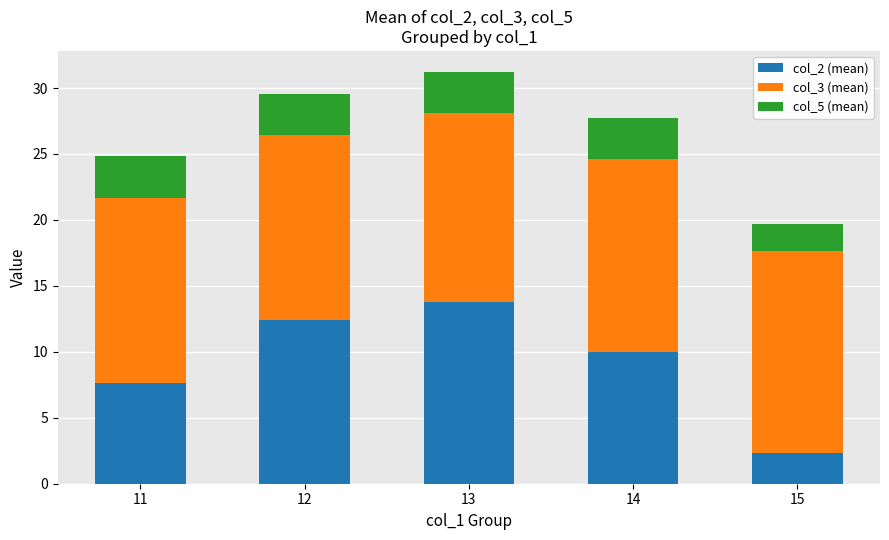

What is the highest value of the col_2 (mean) series?

13.8